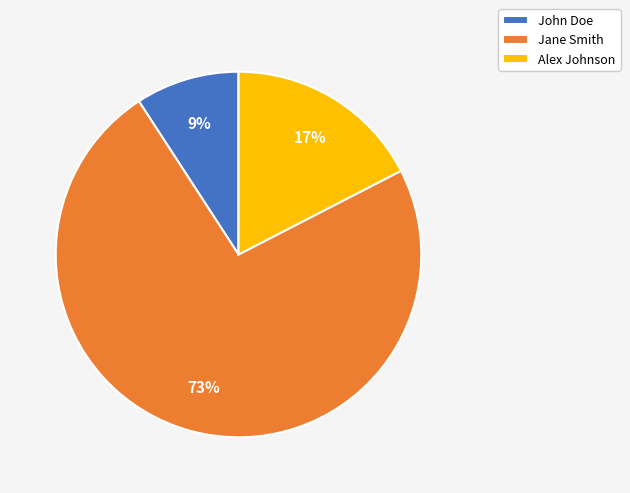

What is the largest slice in the pie chart?

Jane Smith